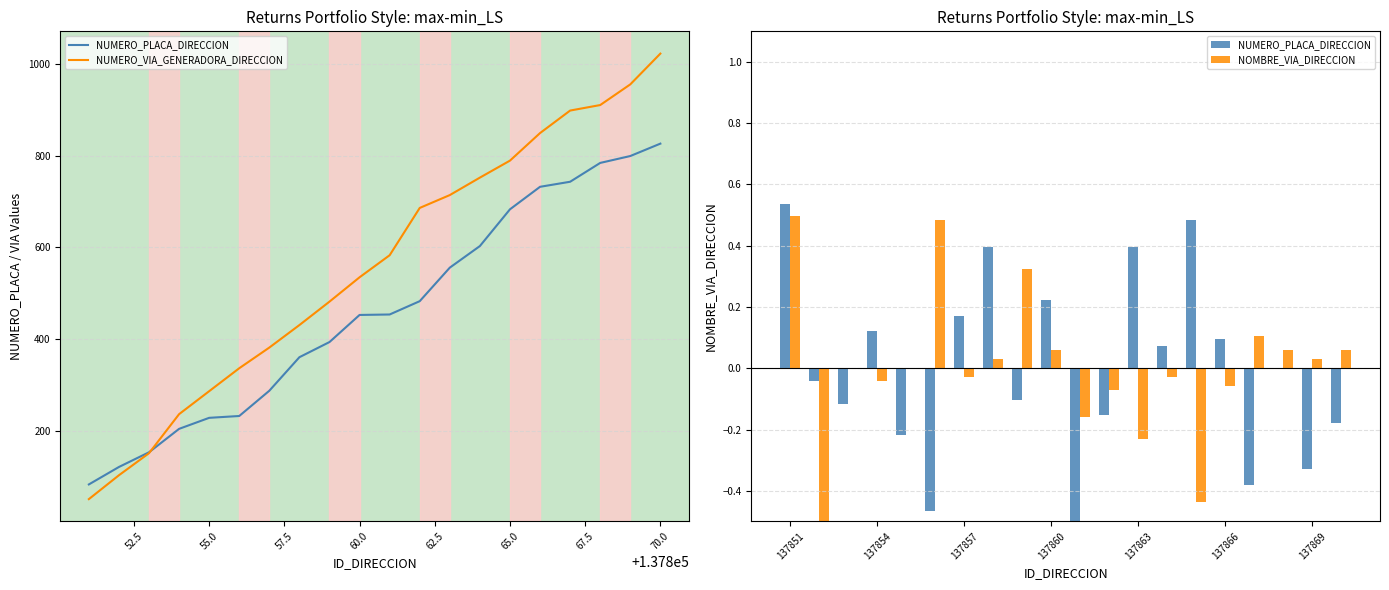

Count the number of categories in the chart.

20